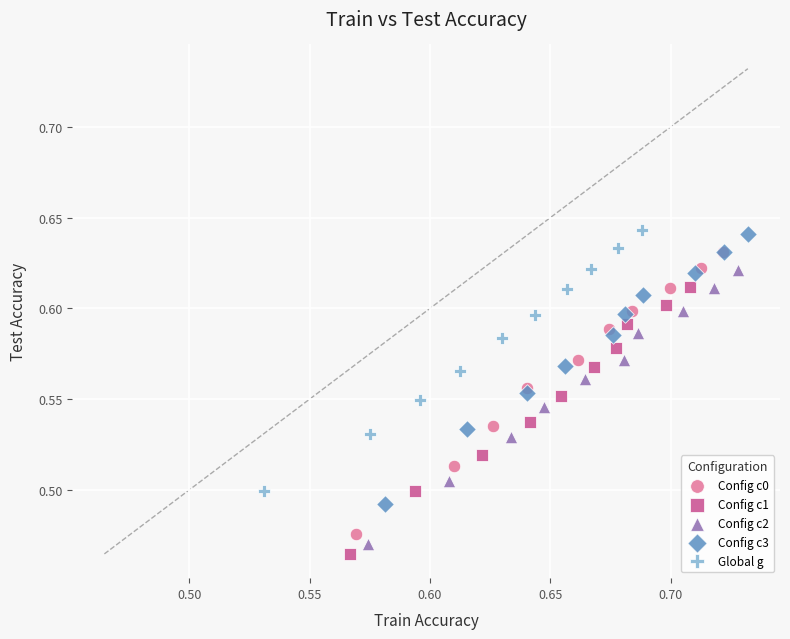

Which series has the largest Y range (max minus min)?

Config c0